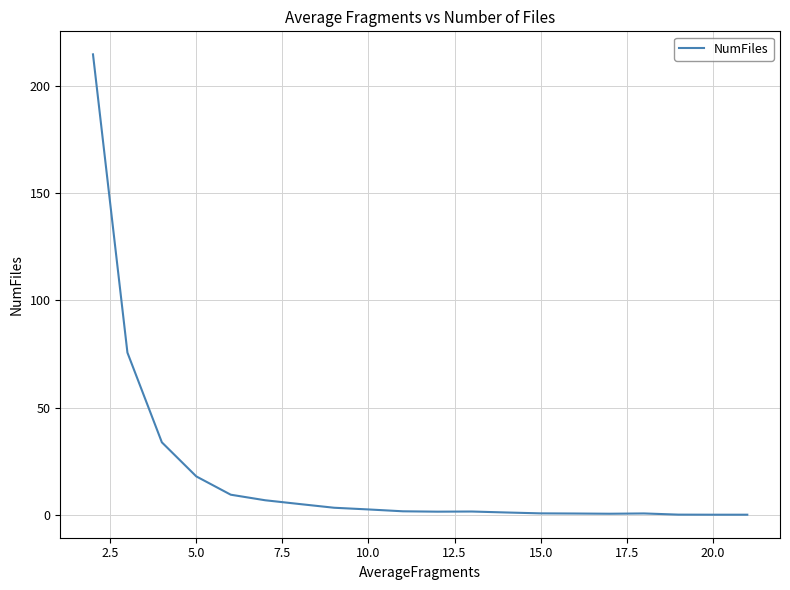

Does the chart have visible grid lines?

Yes